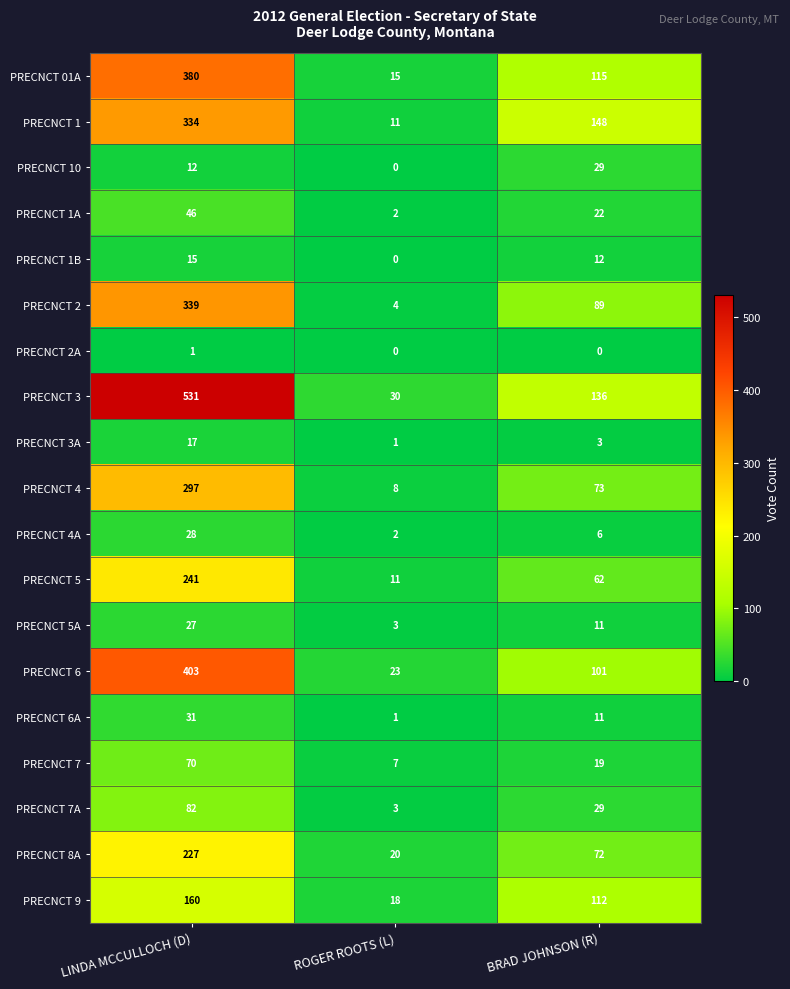

The value of PRECNCT 5 at ROGER ROOTS (L) is 11. True or false?

True